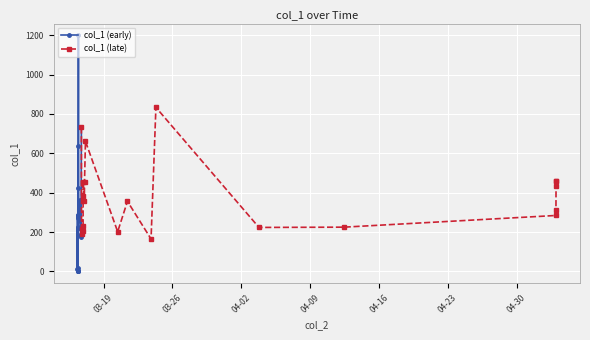

List the series in order of their overall mean, lowest first.

col_1 (early), col_1 (late)